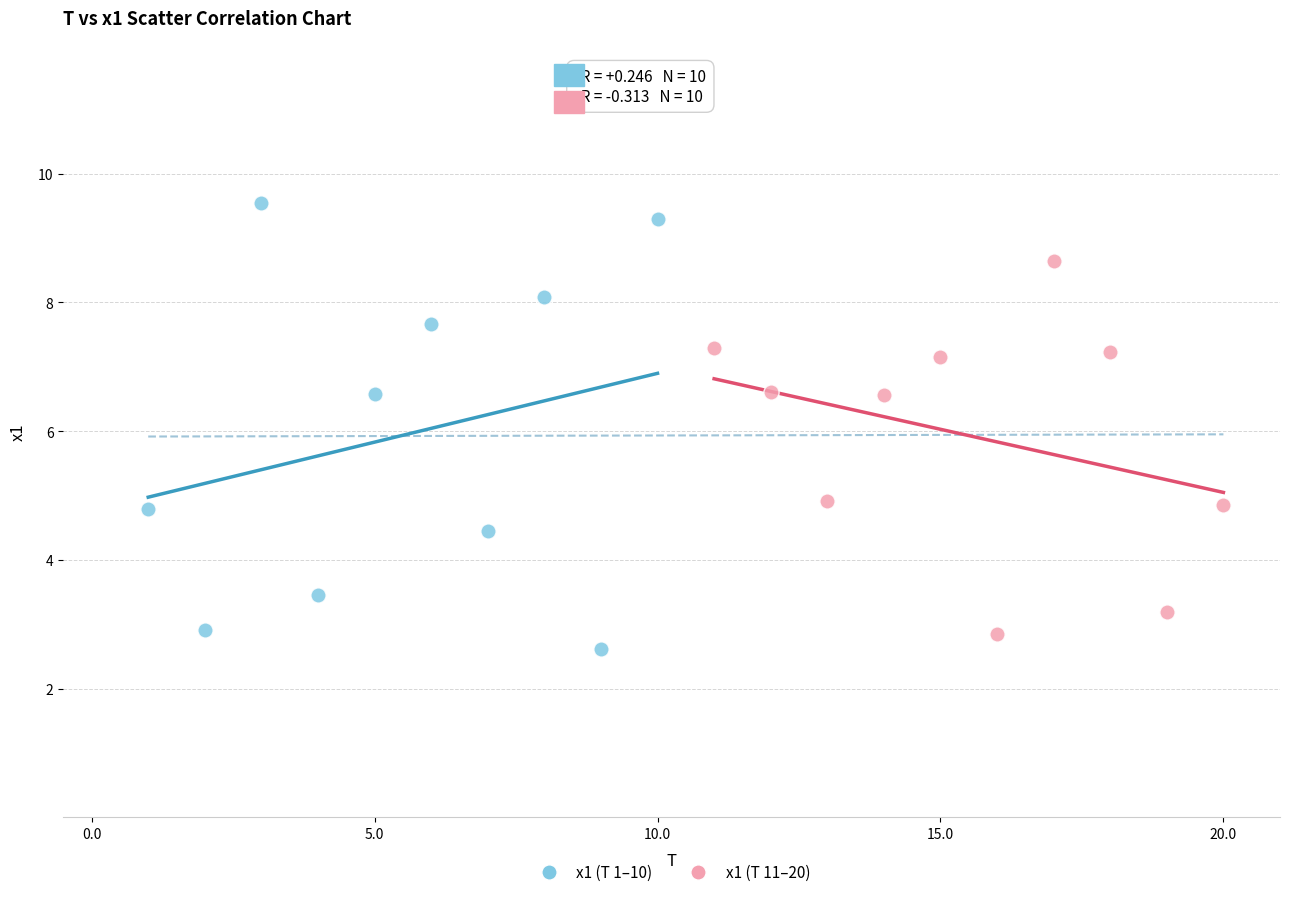

What are all the series names shown in the legend?

x1 (T 1–10), x1 (T 11–20)